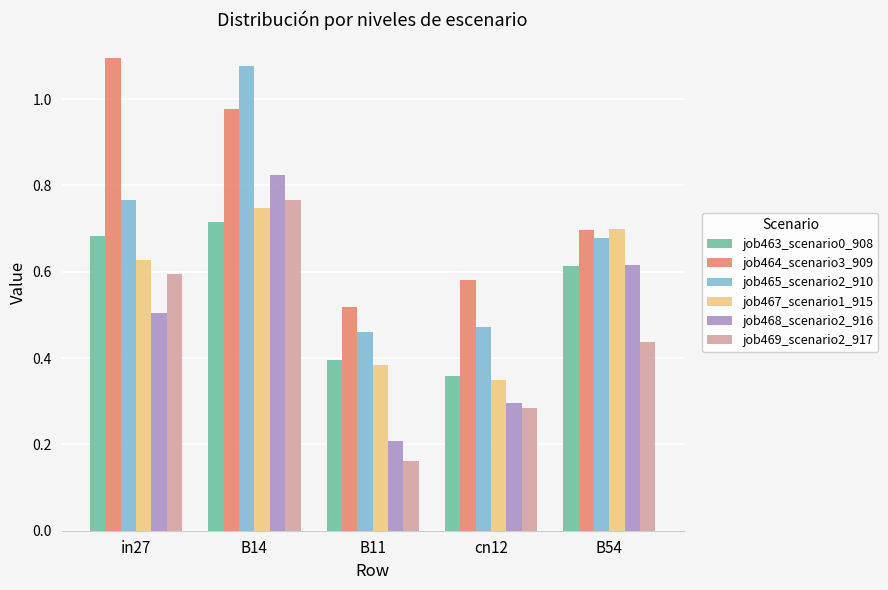

What is the sum of all job467_scenario1_915 values?

2.8